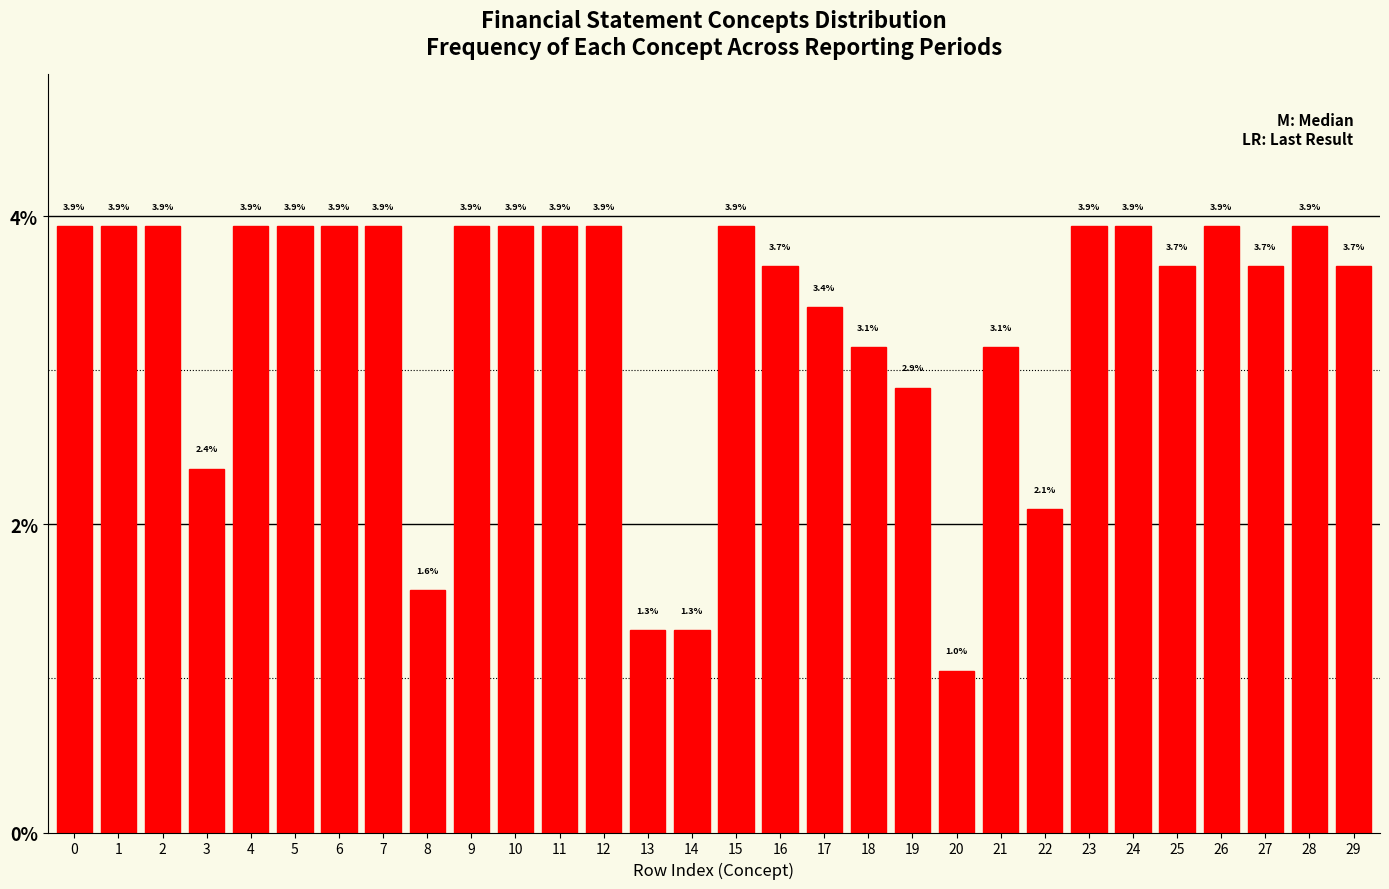

Does the chart contain any negative values?

No